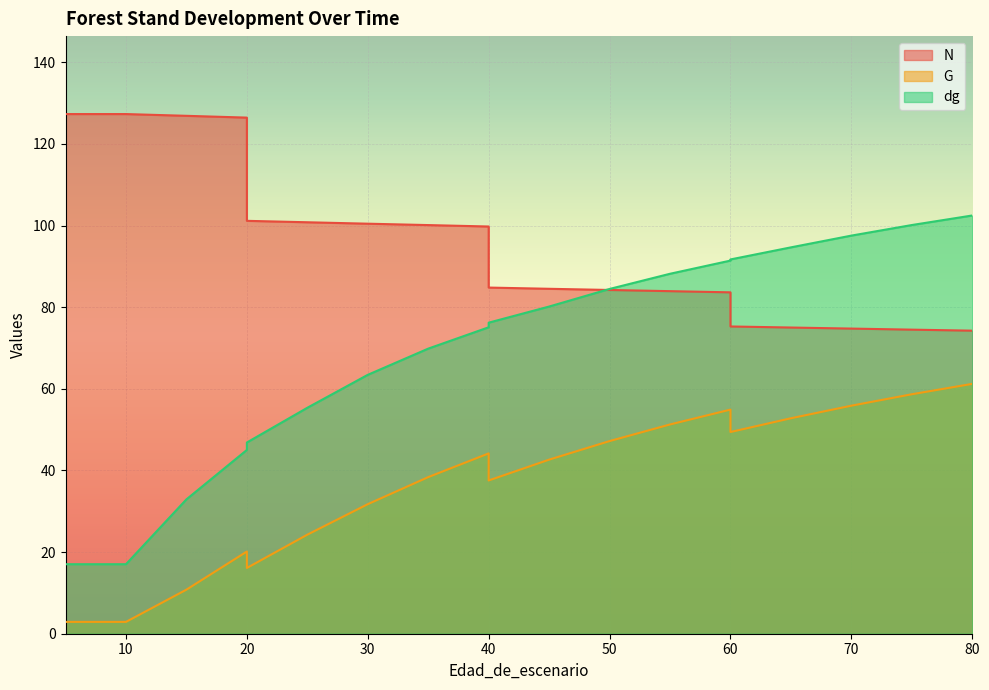

At which label does G reach its peak?

80